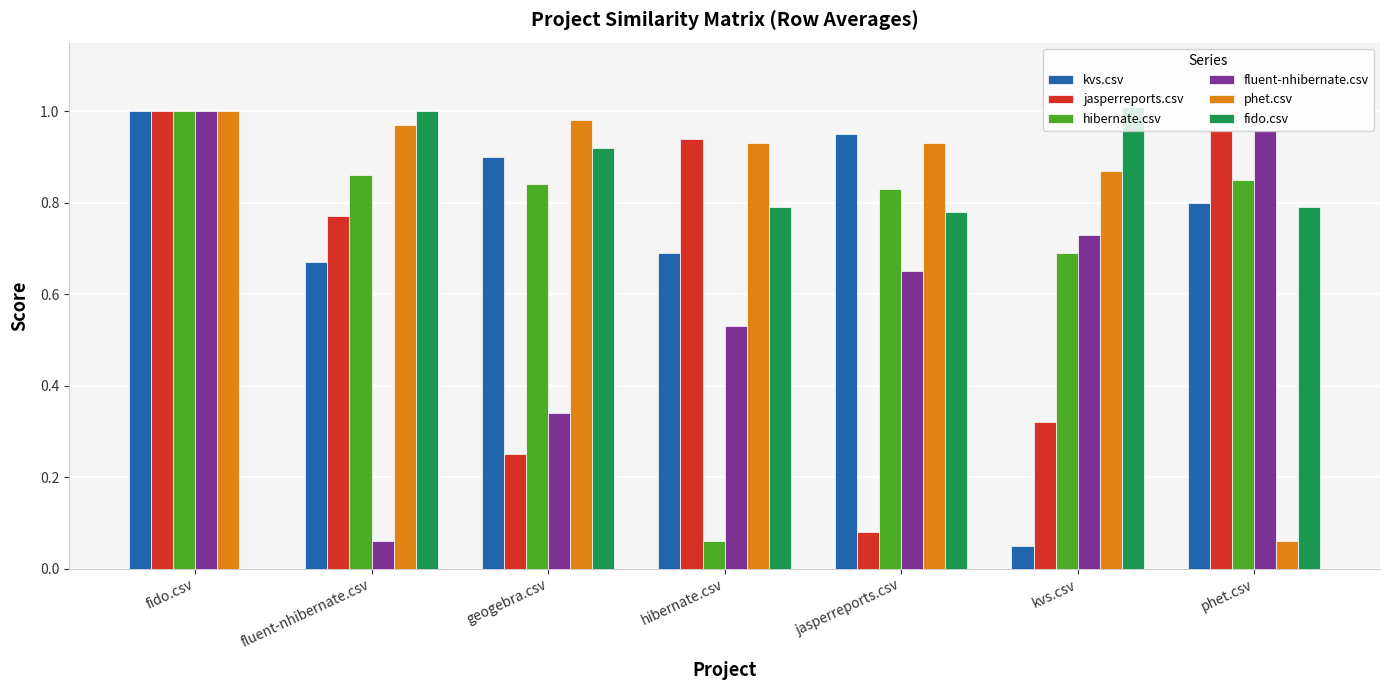

The hibernate.csv series shows 0.8 at geogebra.csv. True or false?

True